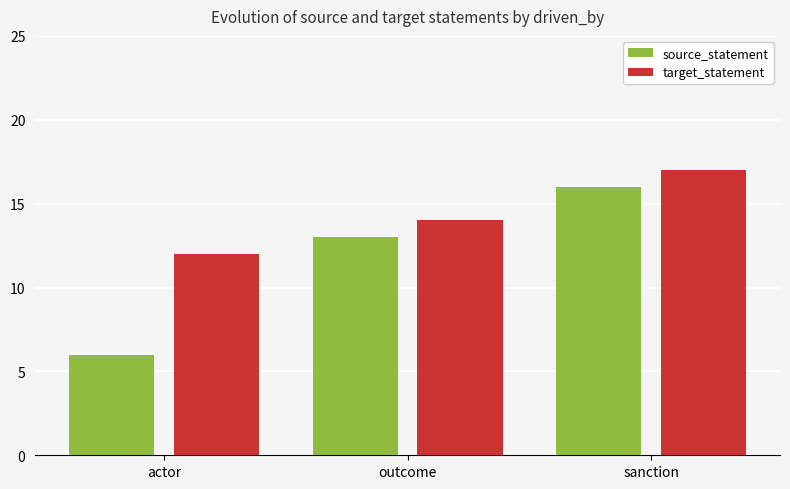

True or false: target_statement has a value of 17 at sanction.

True